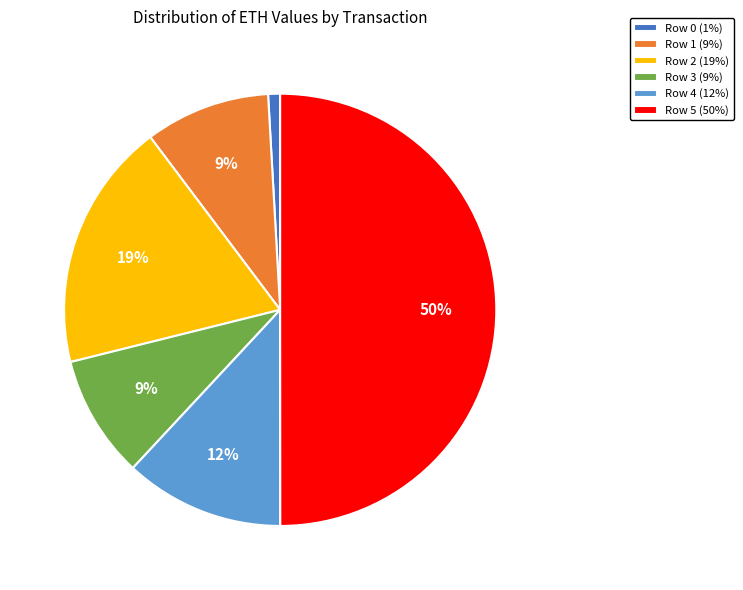

To the nearest percent, what is the difference between the Row 5 and Row 0 slice percentages?

49%